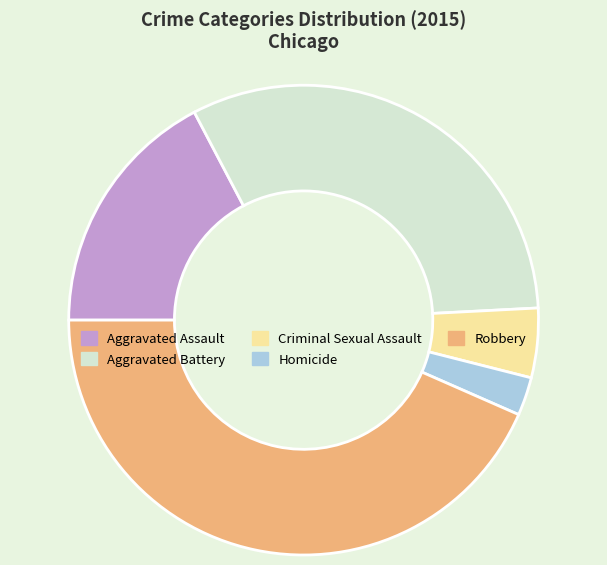

Between Homicide and Aggravated Battery, which is larger?

Aggravated Battery